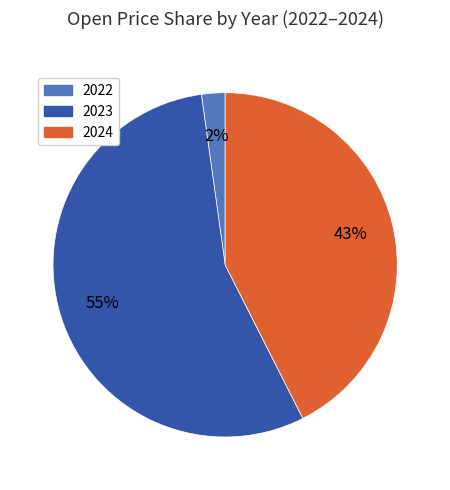

To the nearest percent, what is the combined percentage of 2023 and 2024?

98%